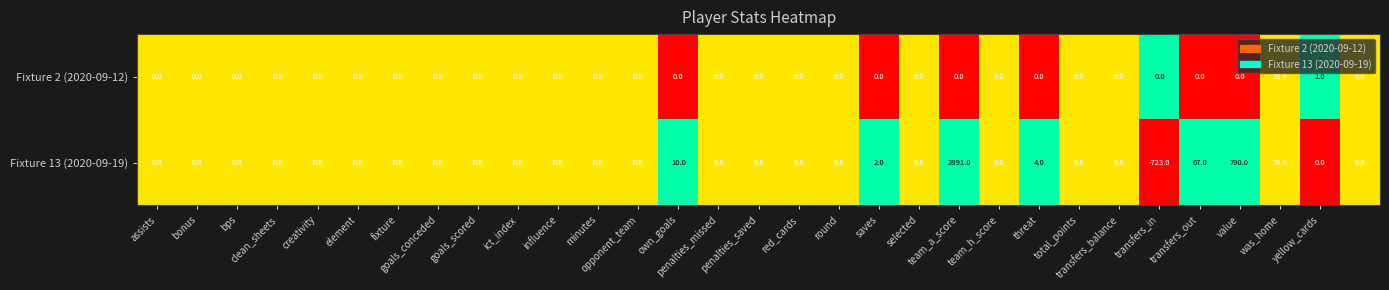

List the series in order of their overall mean, highest first.

Fixture 13 (2020-09-19), Fixture 2 (2020-09-12)